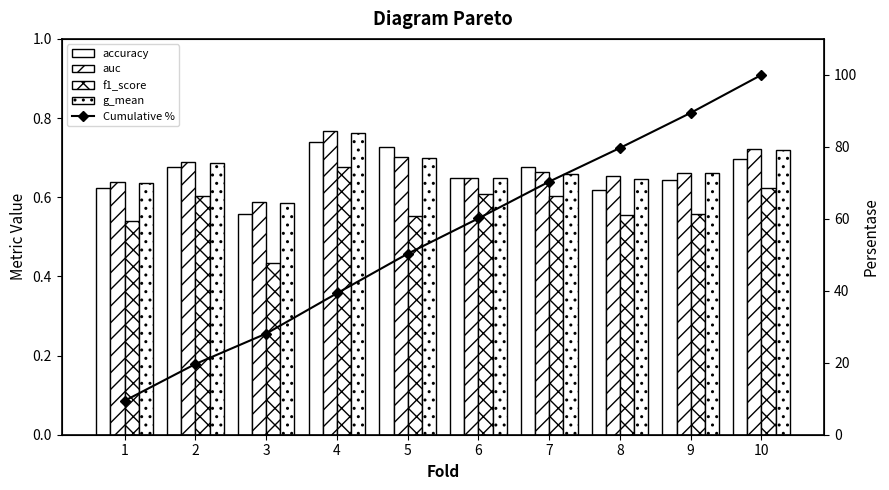

What is the value of the f1_score bar at the 1st from the left?

0.5